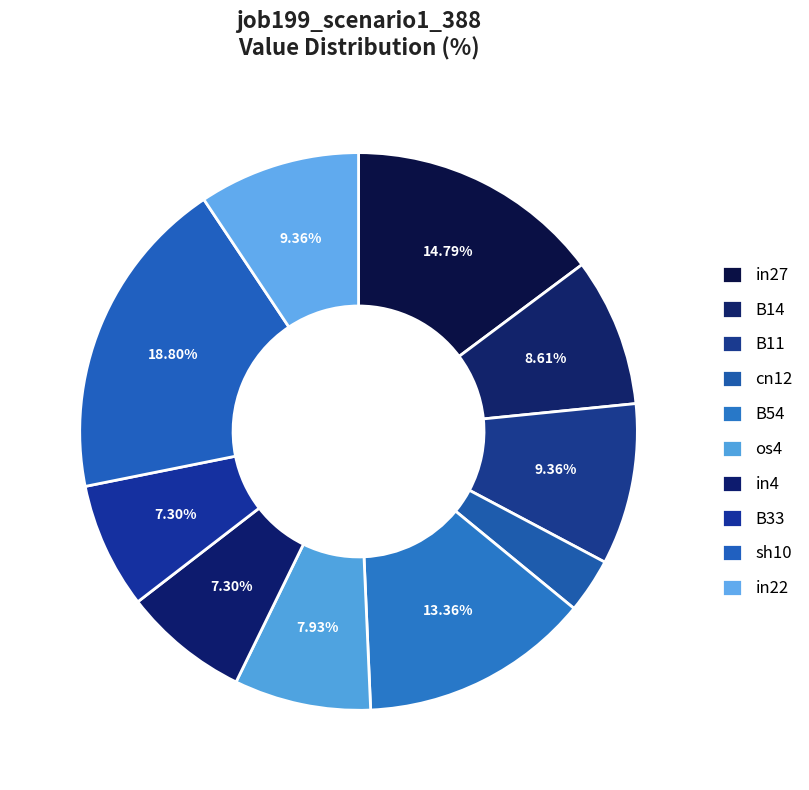

True or false: in22 accounts for 1% of the total.

False